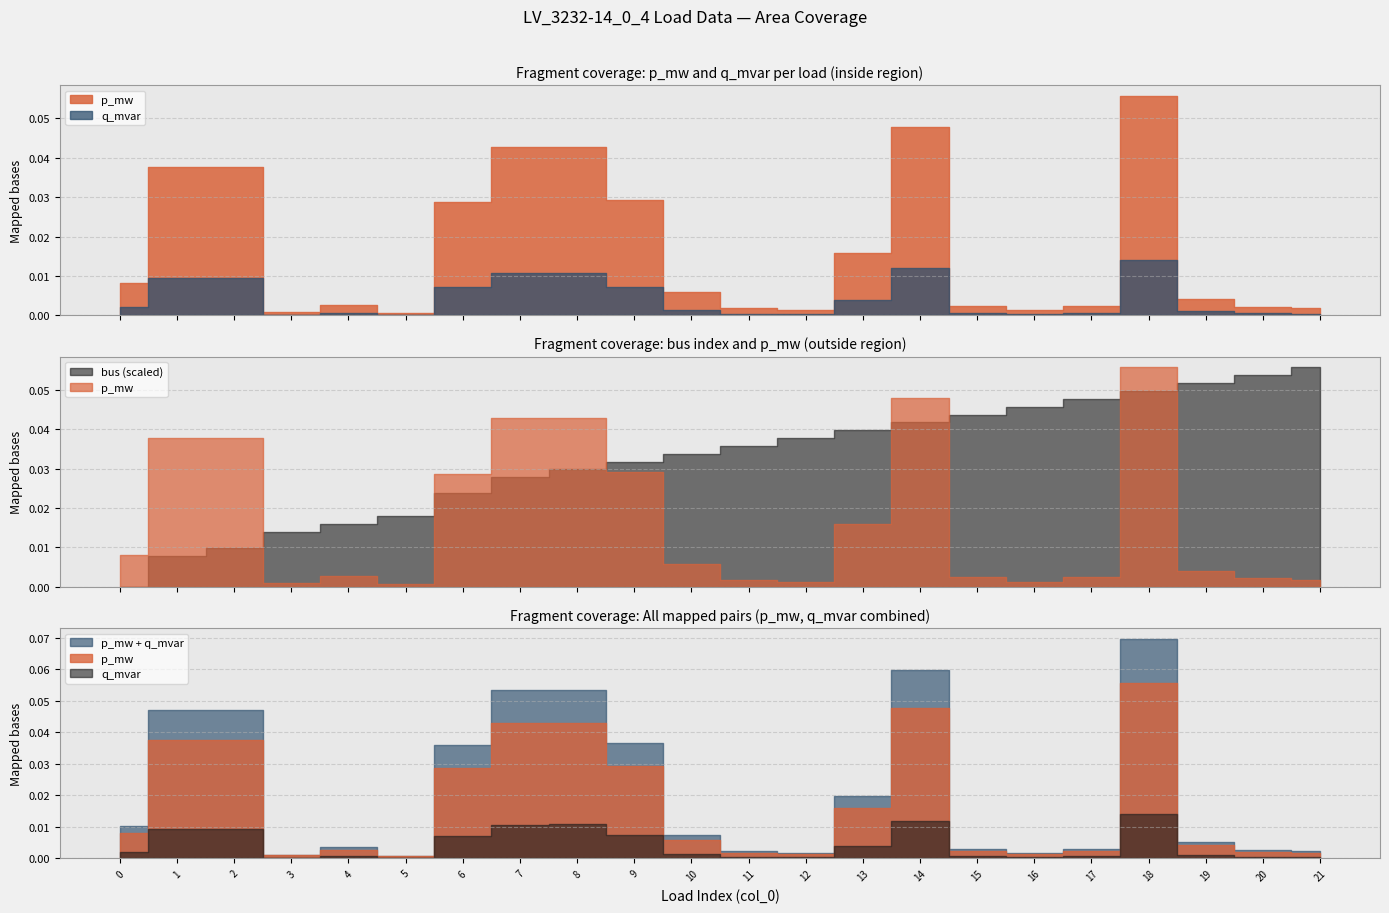

What is the total value across all series at 9?

16.0